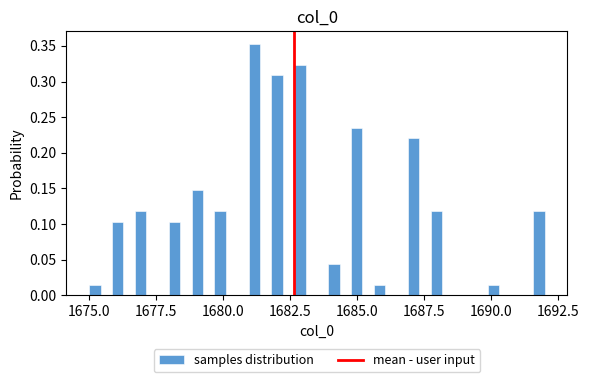

Read against the x-axis, roughly where is the centre of the tallest bar?

1681.0